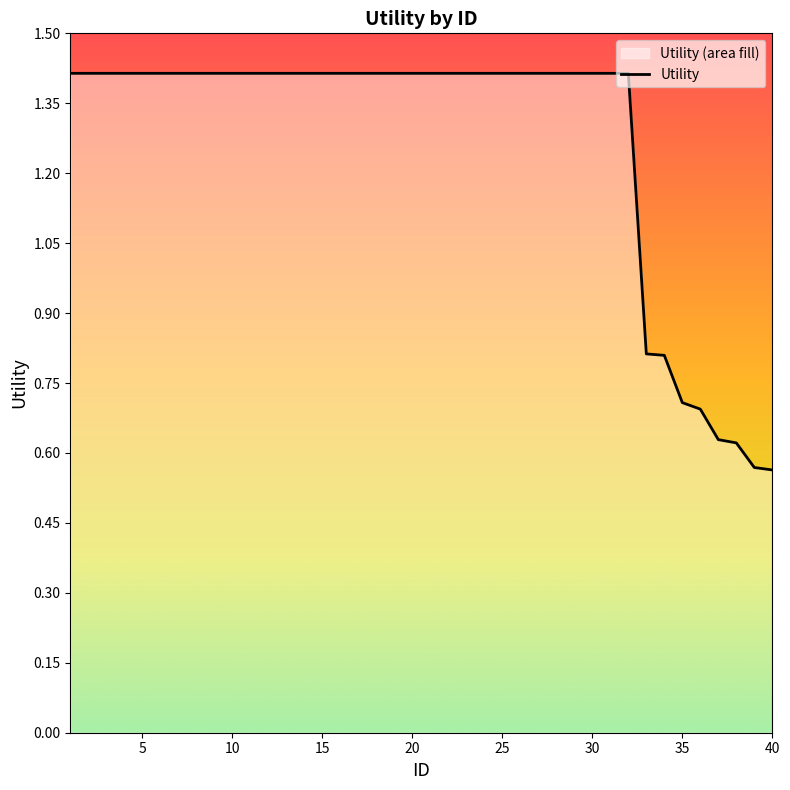

List the labels in order of value, largest first.

1, 2, 3, 4, 5, 6, 7, 8, 9, 10, 11, 12, 13, 14, 15, 16, 17, 18, 19, 20, 21, 22, 23, 24, 25, 26, 27, 28, 29, 30, 31, 32, 33, 34, 35, 36, 37, 38, 39, 40